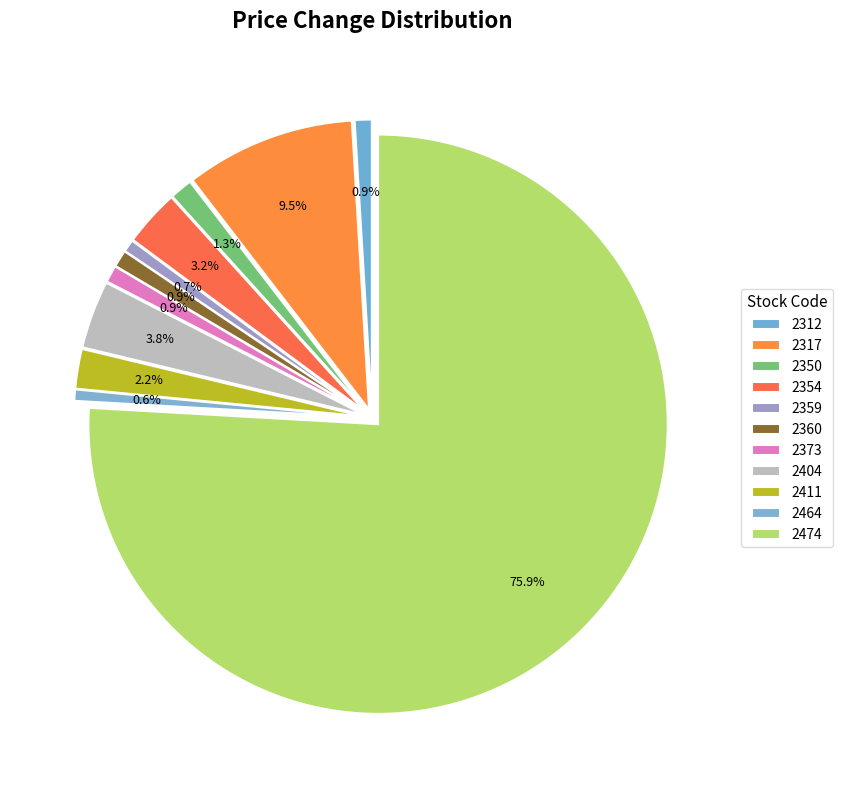

Combined, do 2411 and 2360 account for over 50%?

No